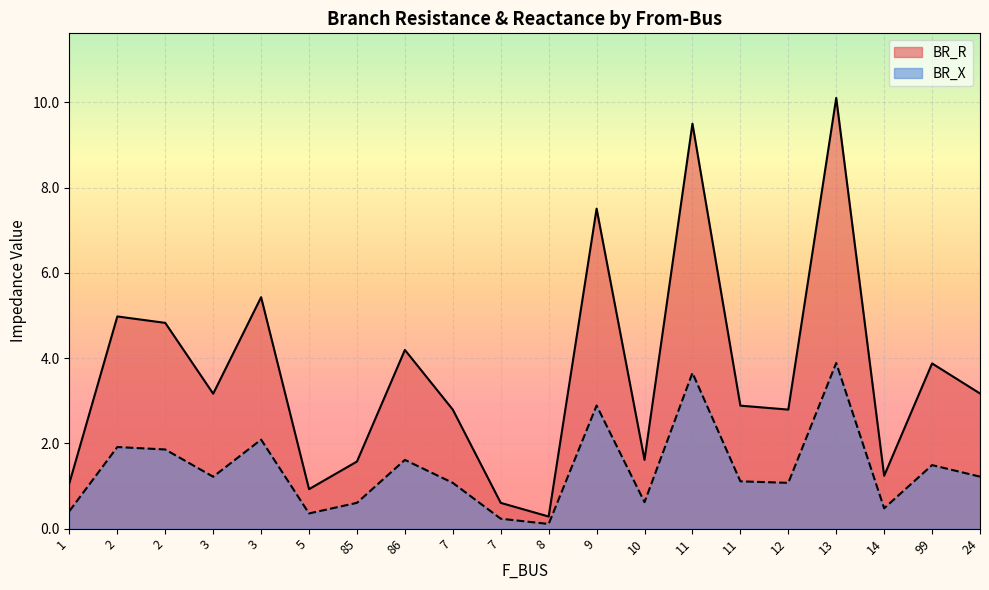

How many data points in BR_X are above 1?

13